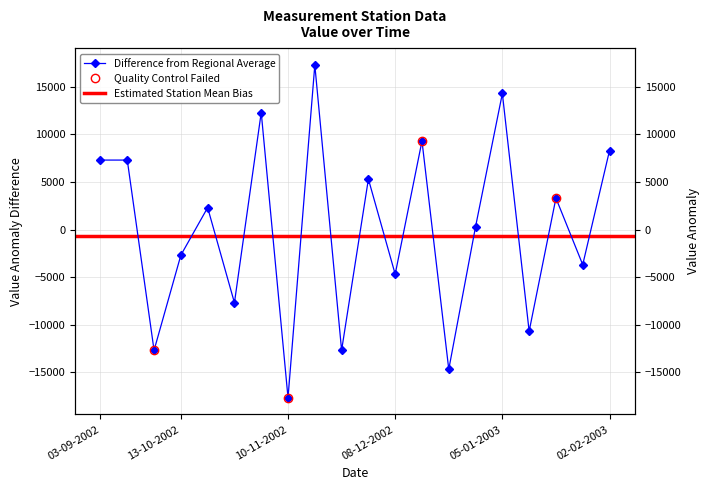

What is the smallest value displayed?

-17700